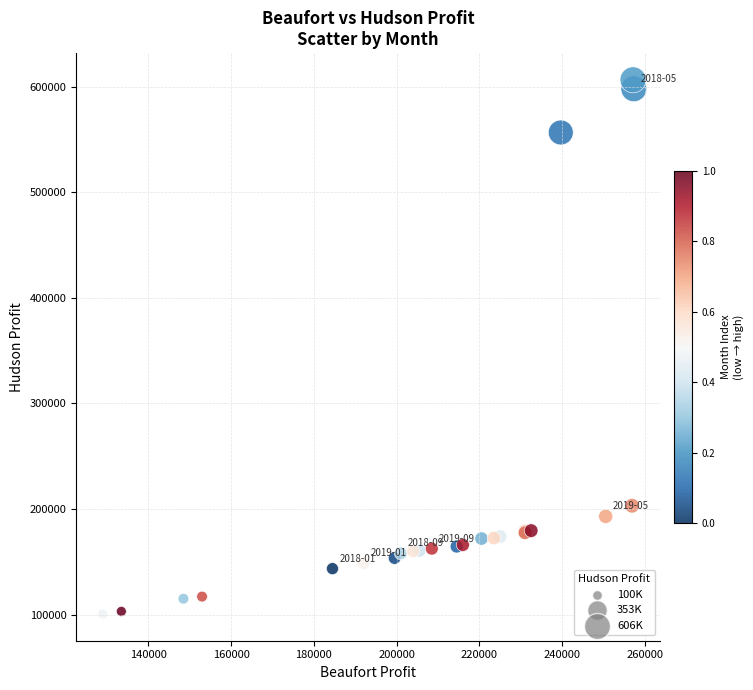

What Y value in the scatter plot is closest to 353574?

203125.0